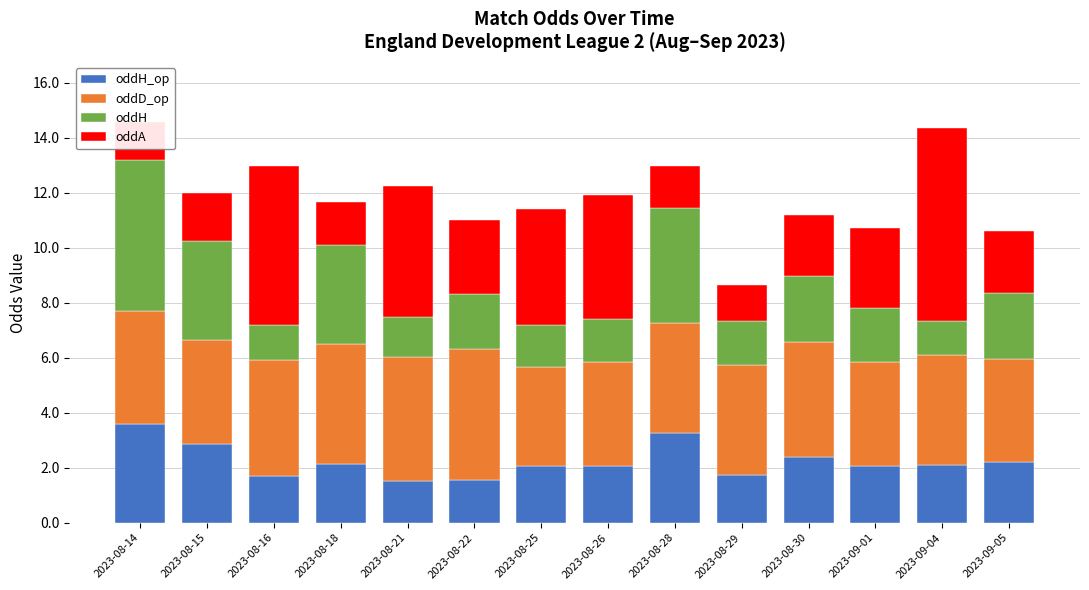

Are the bars horizontal?

No